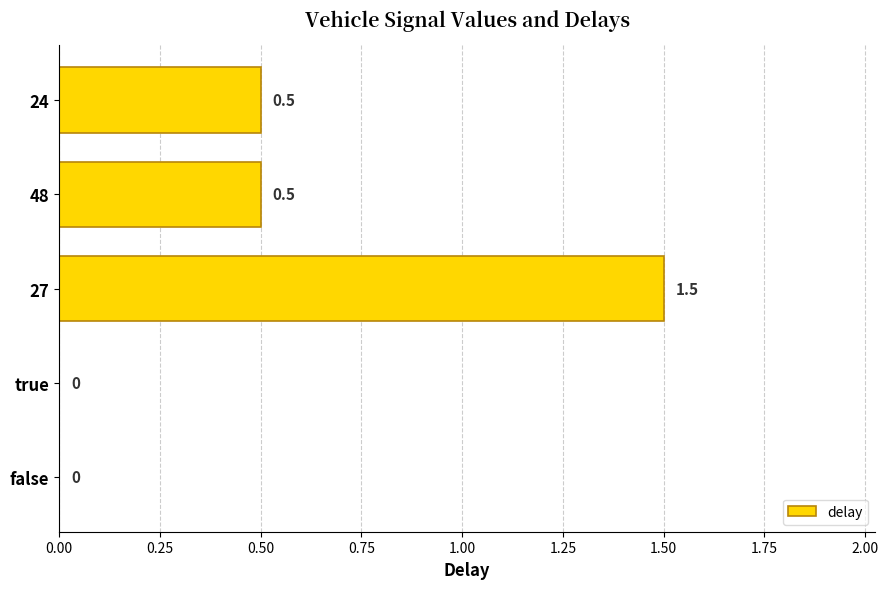

What is the maximum value shown in the chart?

1.5